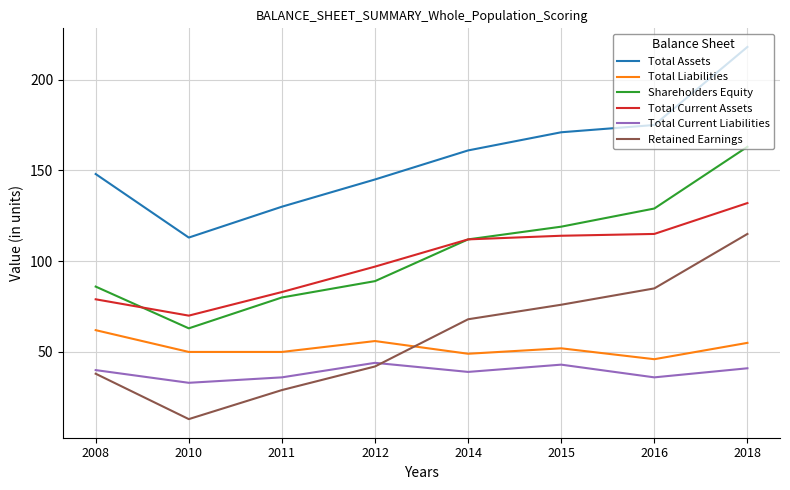

Is the value of Shareholders Equity at 2016 greater than the value of Total Current Assets at 2008?

Yes